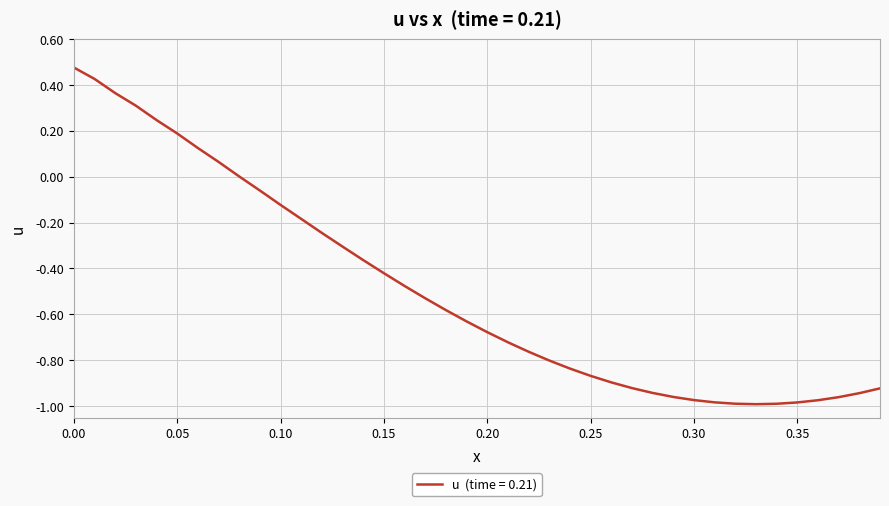

What is the difference between the maximum and minimum values?

1.5